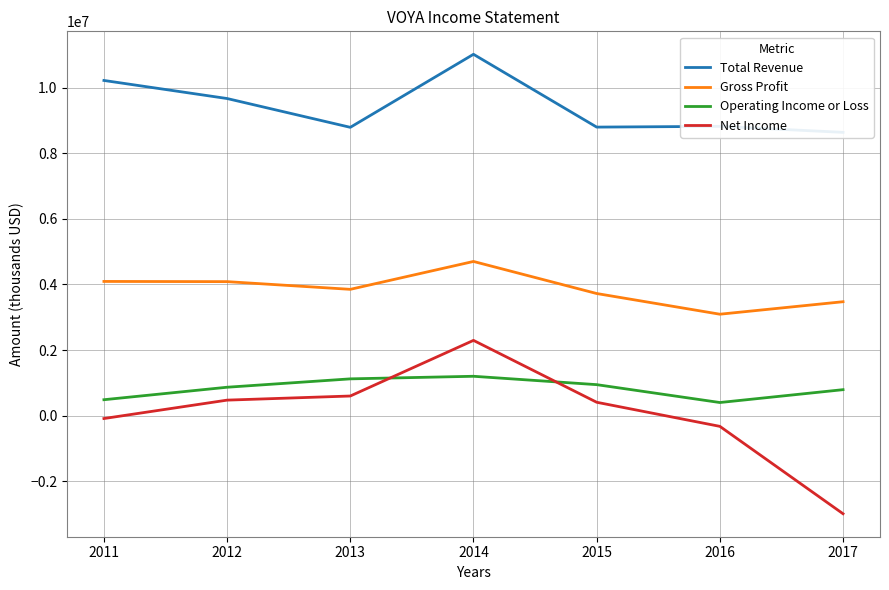

Reading left to right, what are all the values shown in this chart?

Total Revenue: 2011=10221500	2012=9670400	2013=8792200	2014=11019000	2015=8799000	2016=8822000	2017=8639000
Gross Profit: 2011=4092500	2012=4086500	2013=3851600	2014=4701800	2015=3724000	2016=3093000	2017=3474000
Operating Income or Loss: 2011=485500	2012=866100	2013=1121500	2014=1200400	2015=945000	2016=400000	2017=792000
Net Income: 2011=-88100	2012=473000	2013=598500	2014=2295000	2015=408000	2016=-327000	2017=-2992000